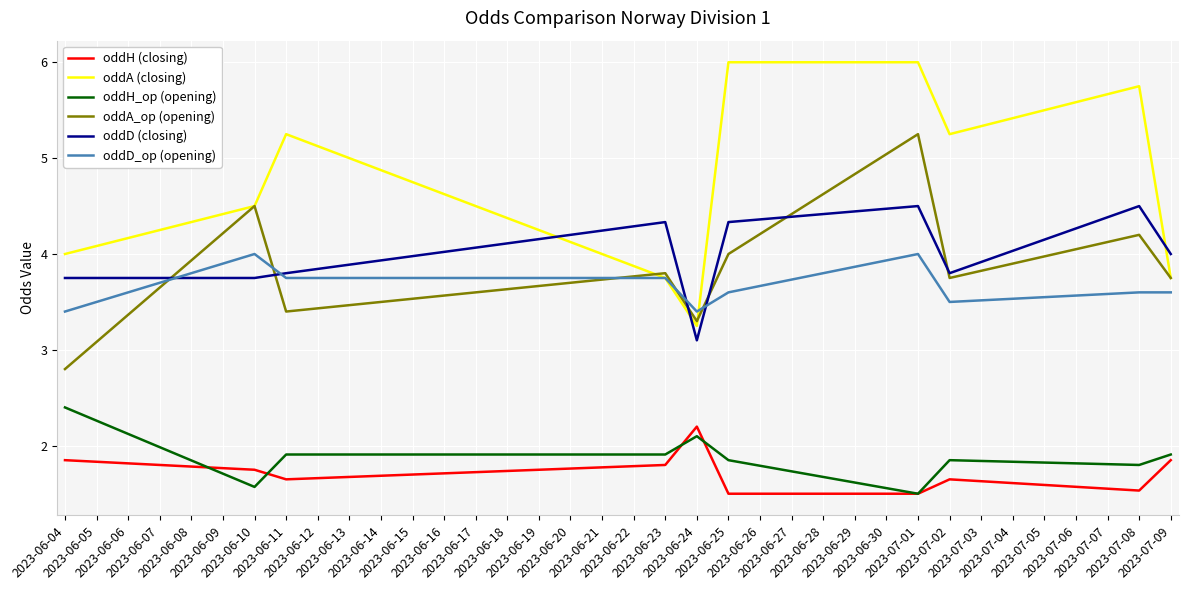

Count the number of data series in this chart.

6